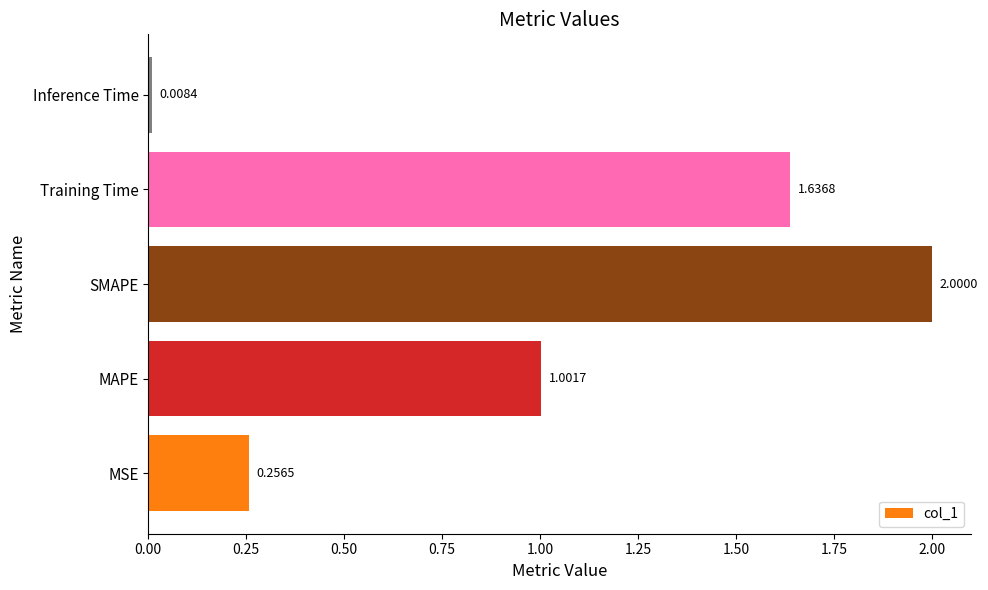

Which has a higher value, MAPE or SMAPE?

SMAPE